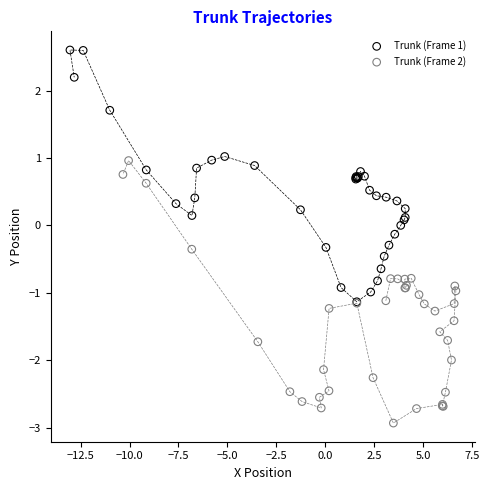

Which series reaches the maximum Y coordinate?

Trunk (Frame 1)